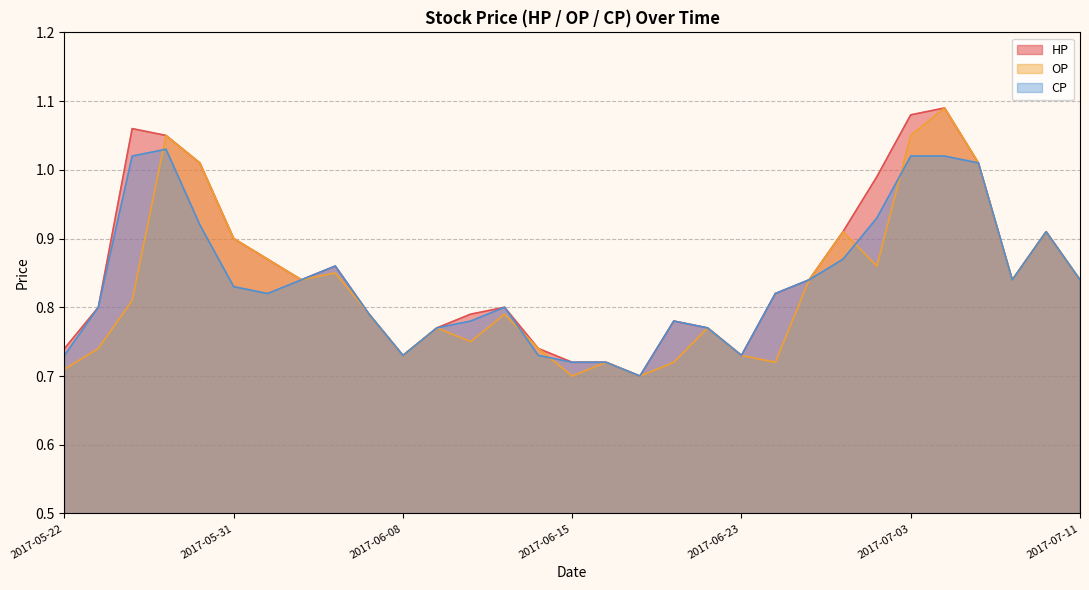

At which category does HP reach its first local peak?

2017-05-24